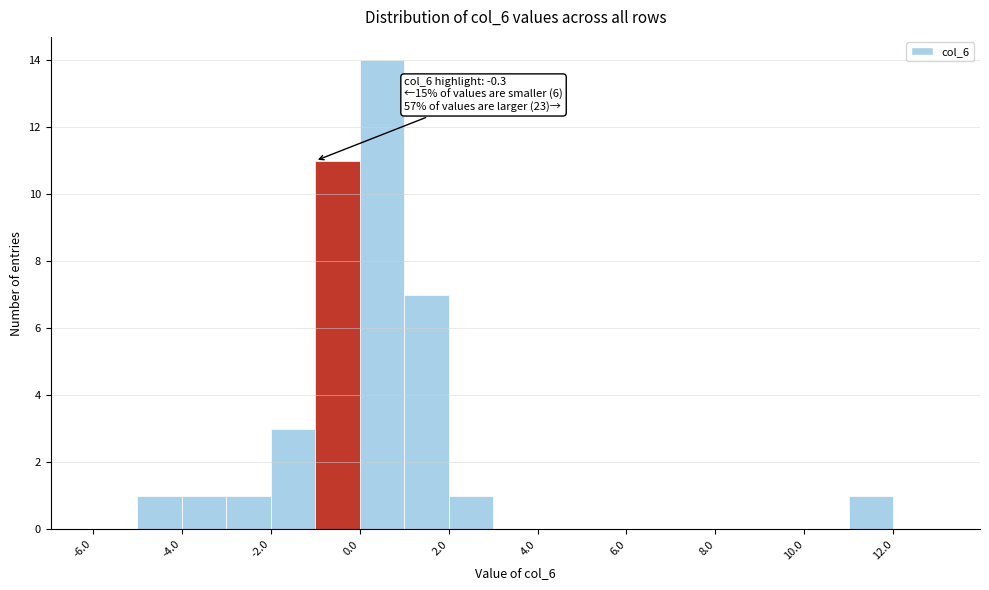

Which range on the x-axis has the tallest bar?

0 to 1